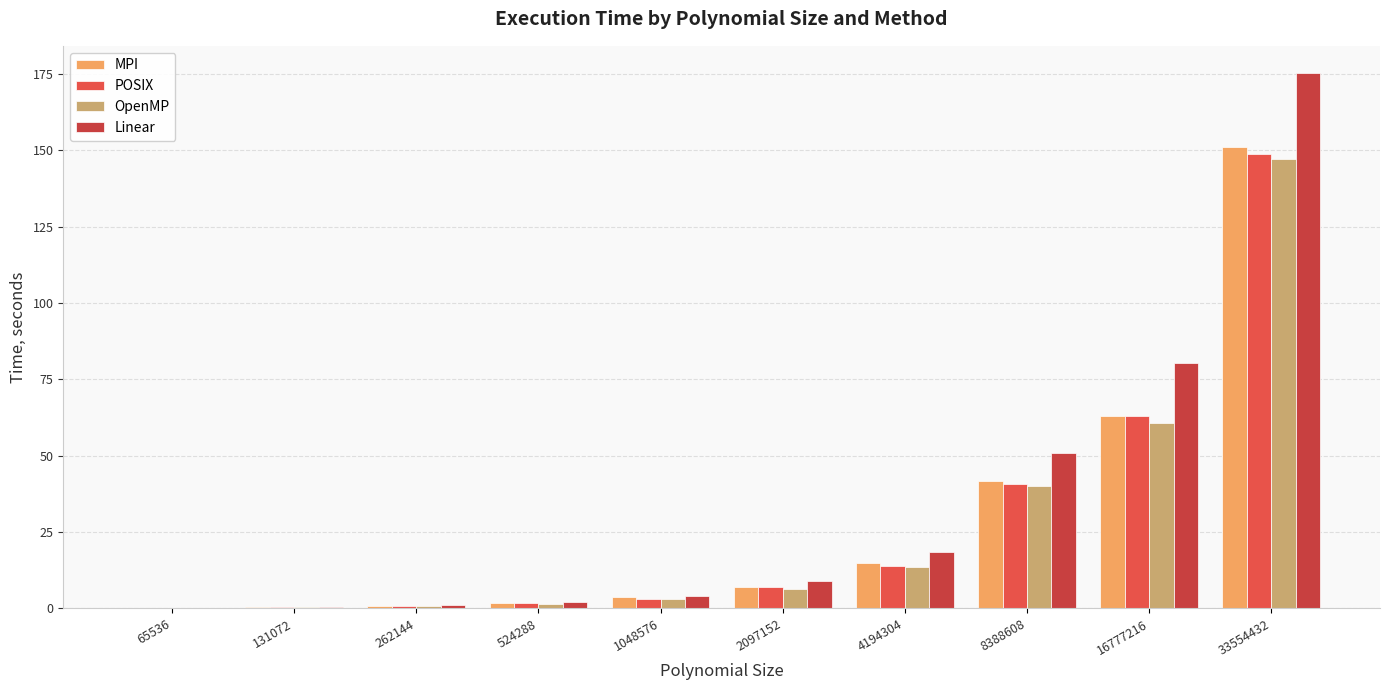

At which label does POSIX first exceed 6?

2097152